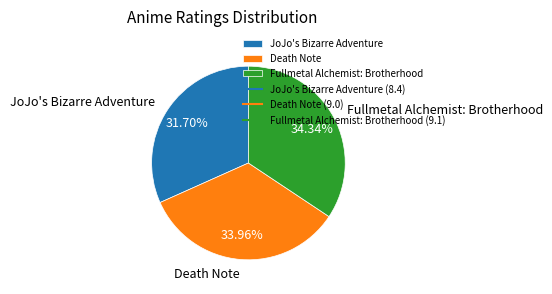

Does any single category account for the majority?

No